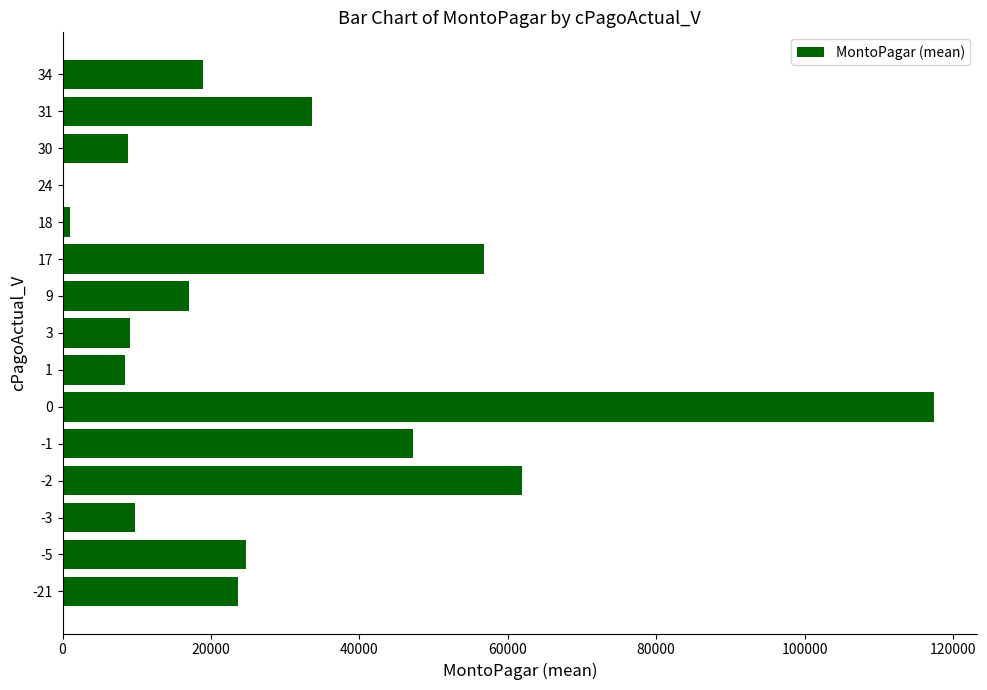

Approximately how many times larger is the value at 30 compared to 31?

0.3